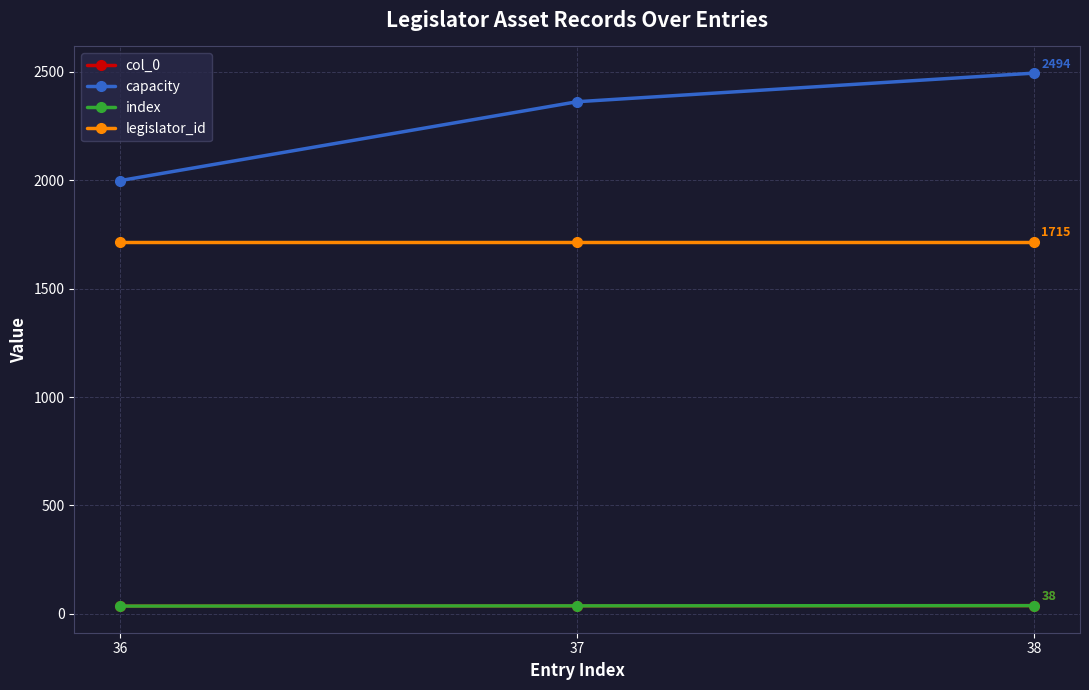

Reading right to left, list all the values displayed in this chart.

col_0: 38	37	36
capacity: 2494	2362	1998
index: 38	37	36
legislator_id: 1715	1715	1715